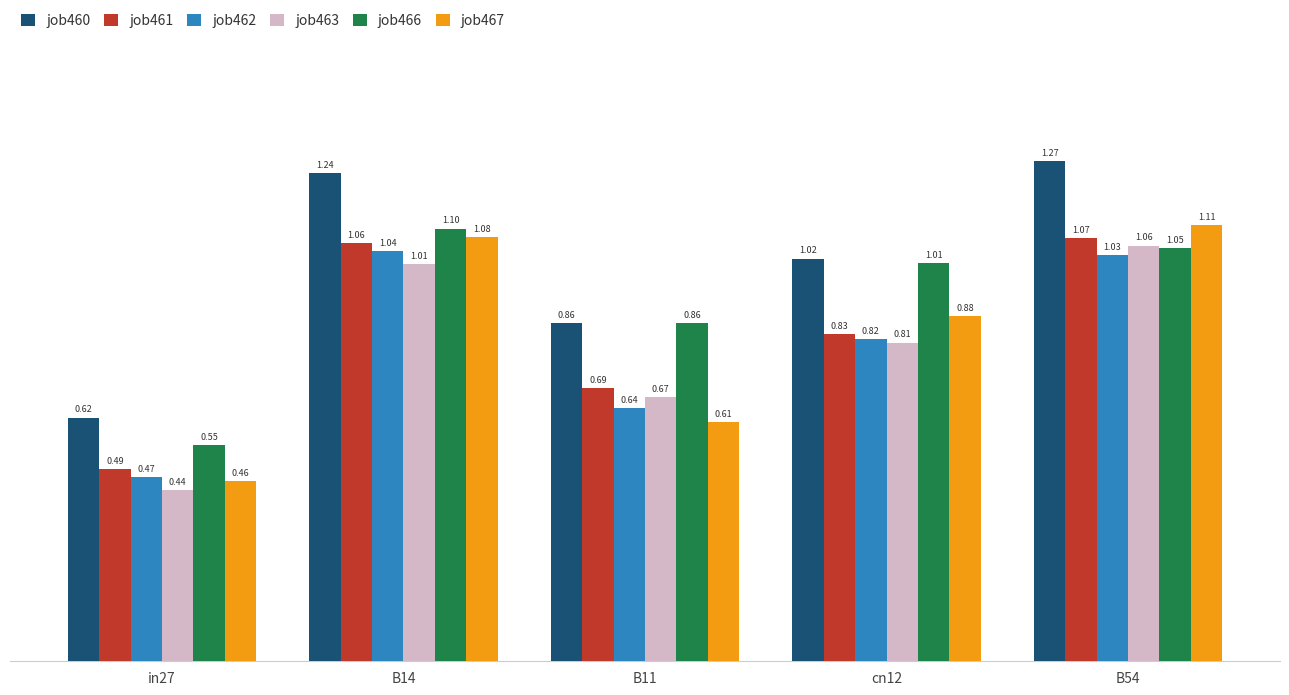

What is the total value across all series at B14?

6.5